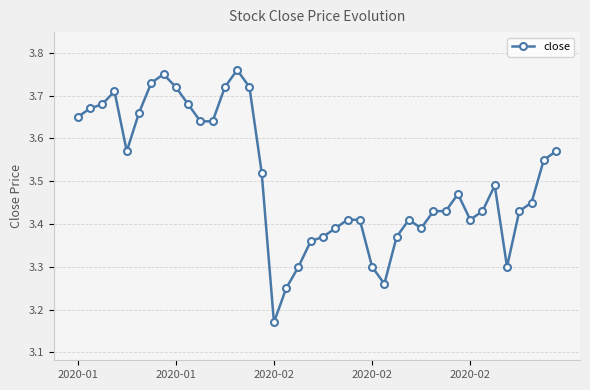

How many lines are shown in the chart?

1